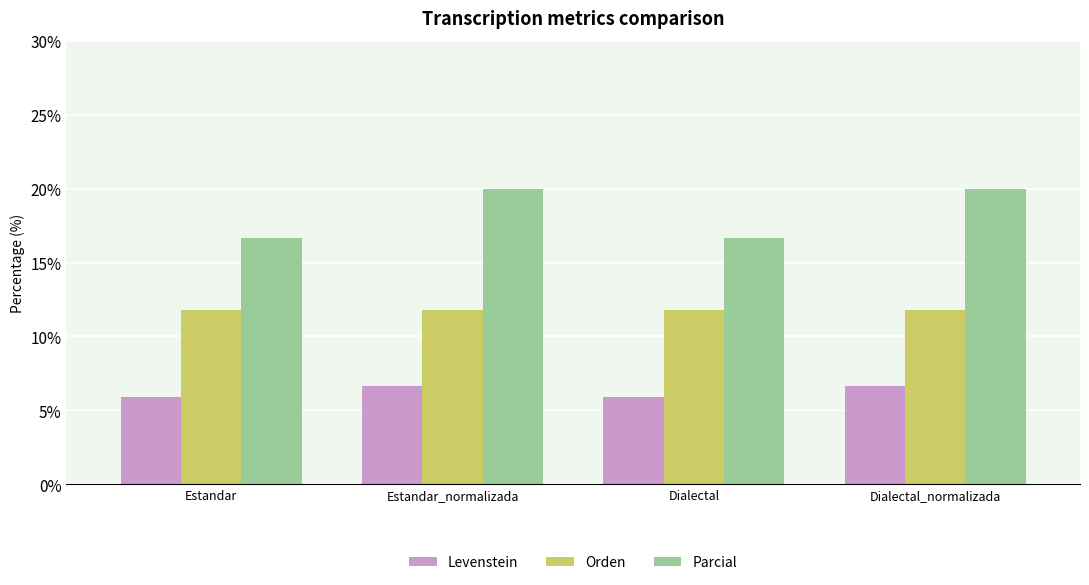

What is the label of the 3rd bar from the left?

Dialectal